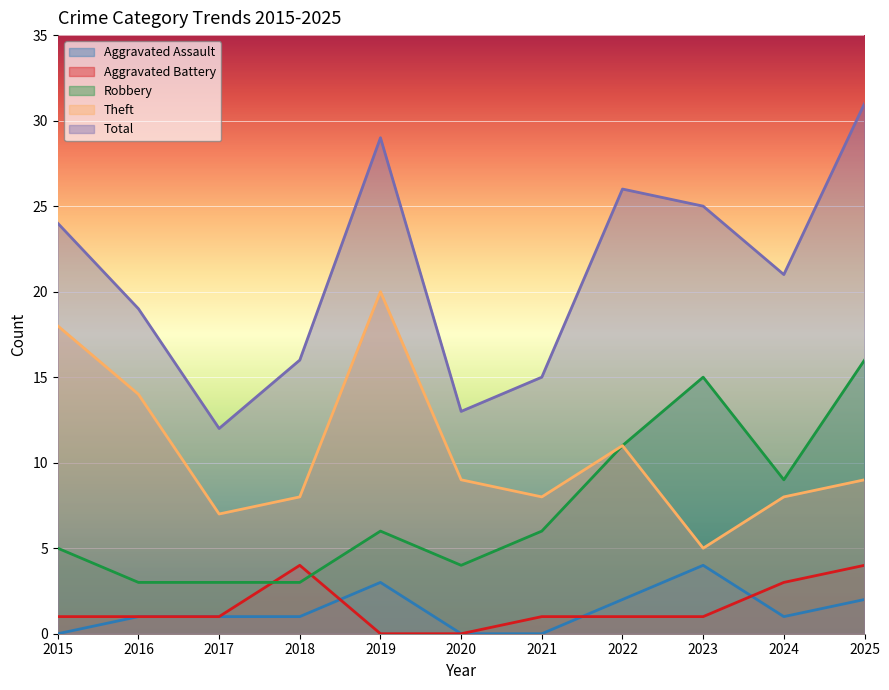

Reading left to right, transcribe all the data shown in this chart.

Aggravated Assault: 0	1	1	1	3	0	0	2	4	1	2
Aggravated Battery: 1	1	1	4	0	0	1	1	1	3	4
Robbery: 5	3	3	3	6	4	6	11	15	9	16
Theft: 18	14	7	8	20	9	8	11	5	8	9
Total: 24	19	12	16	29	13	15	26	25	21	31